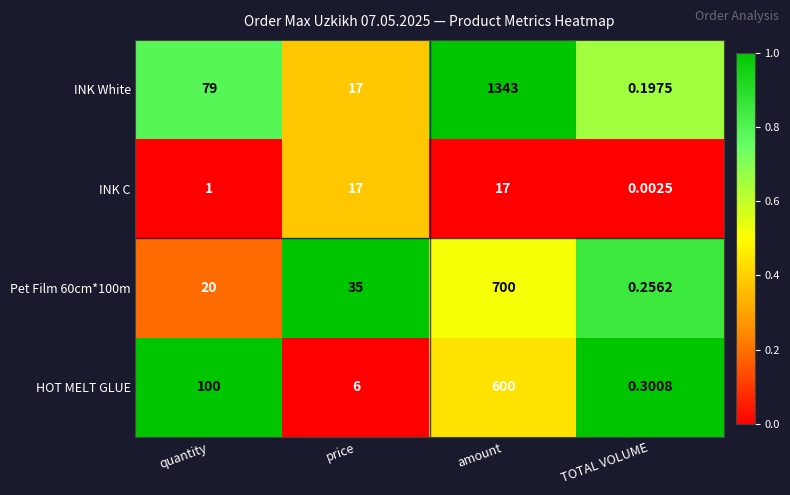

List the labels in order of HOT MELT GLUE value, largest first.

amount, quantity, price, TOTAL VOLUME